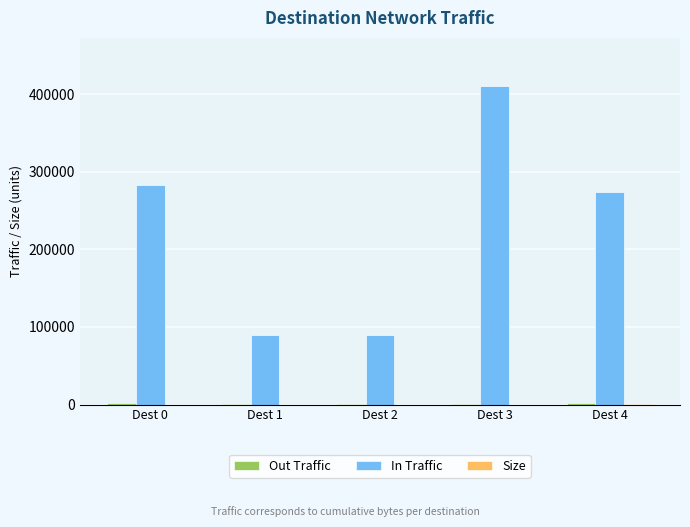

The value of In Traffic at Dest 3 is 655645.3. True or false?

False